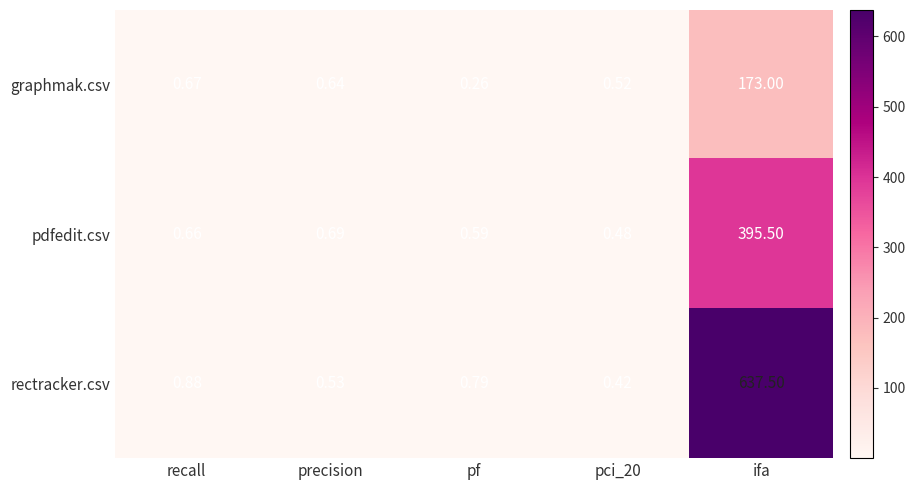

List the series in order of their peak value, lowest first.

graphmak.csv, pdfedit.csv, rectracker.csv